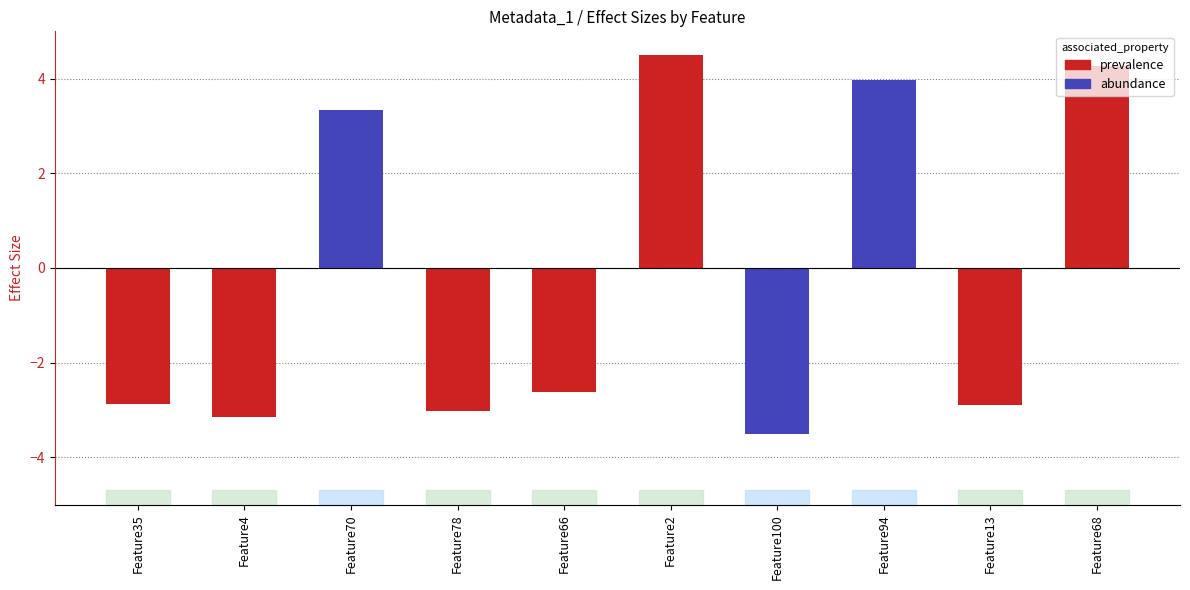

At which category does the chart reach its minimum across all series?

Feature100